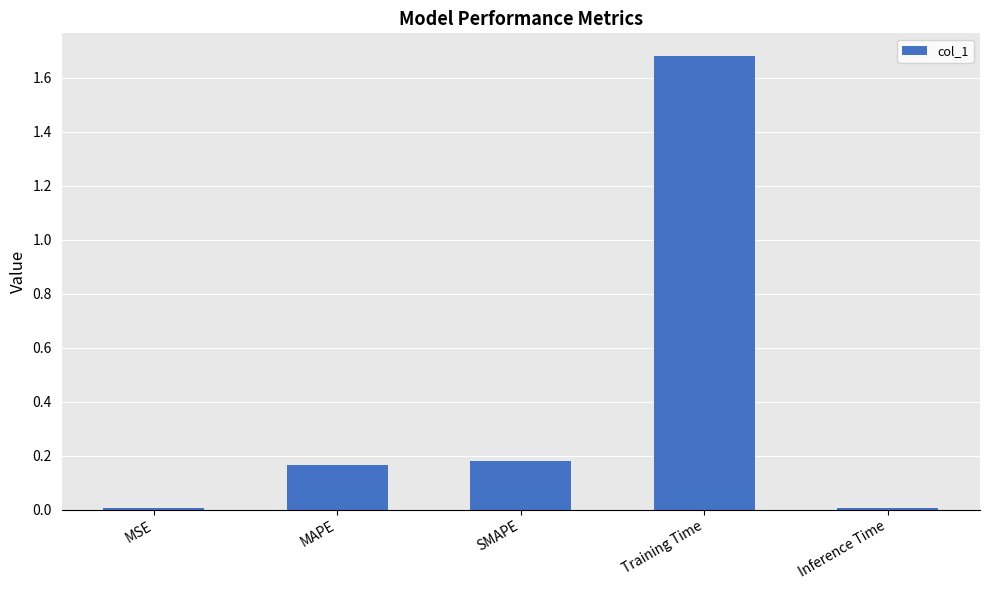

What is the label of the 3rd bar from the right?

SMAPE